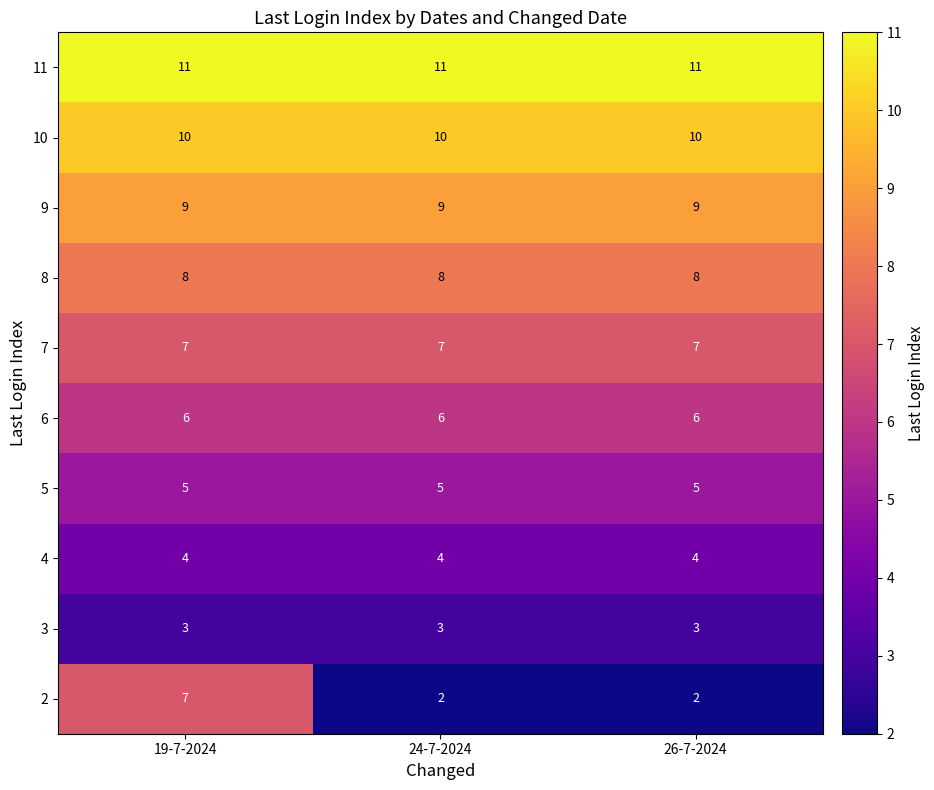

Rank the series at 24-7-2024 from lowest to highest value.

2, 3, 4, 5, 6, 7, 8, 9, 10, 11